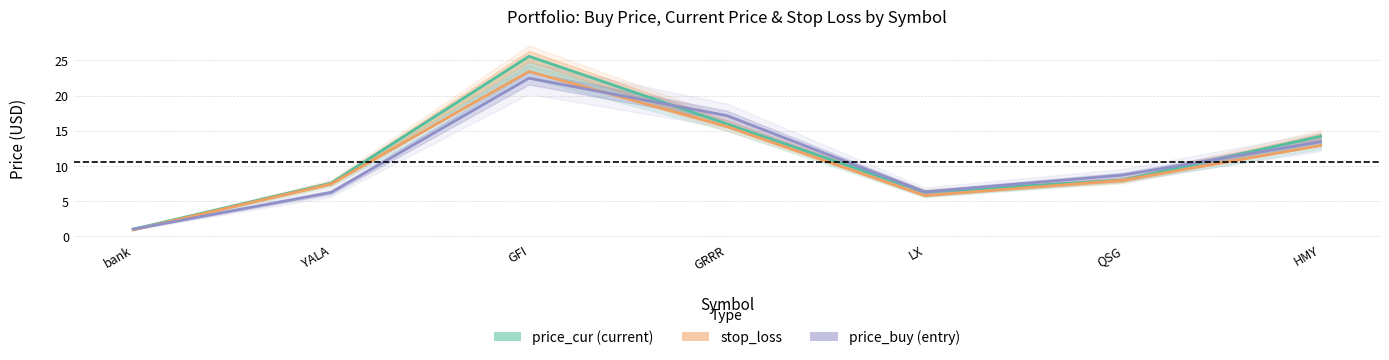

Between YALA and LX, which series saw the biggest shift?

stop_loss